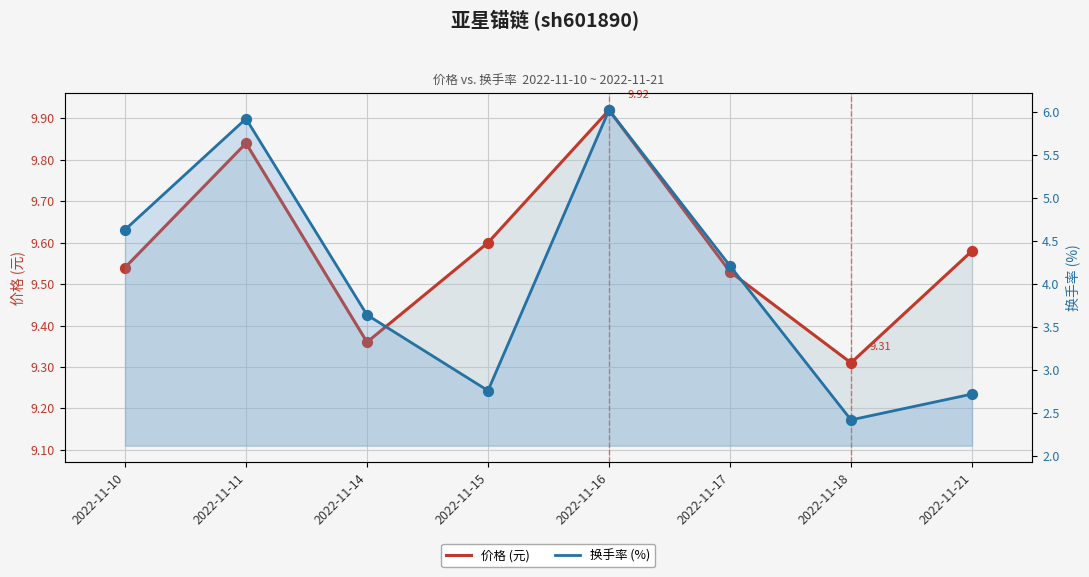

Is the value of 价格 (元) at 2022-11-14 greater than the value of 换手率 (%) at 2022-11-16?

Yes